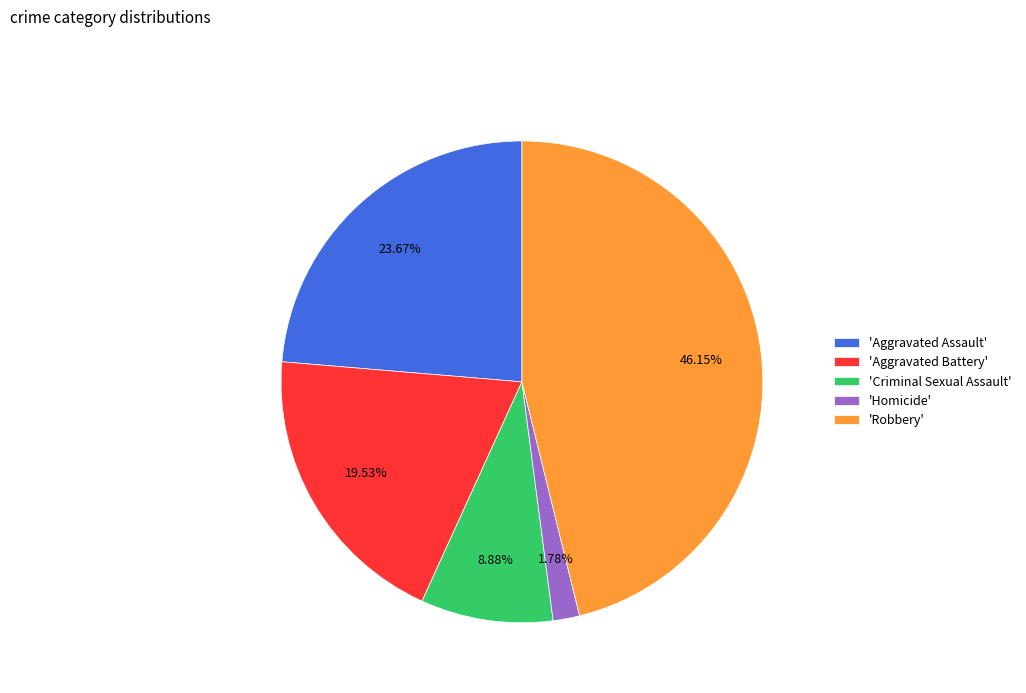

Rank the categories by value from lowest to highest.

'Homicide', 'Criminal Sexual Assault', 'Aggravated Battery', 'Aggravated Assault', 'Robbery'